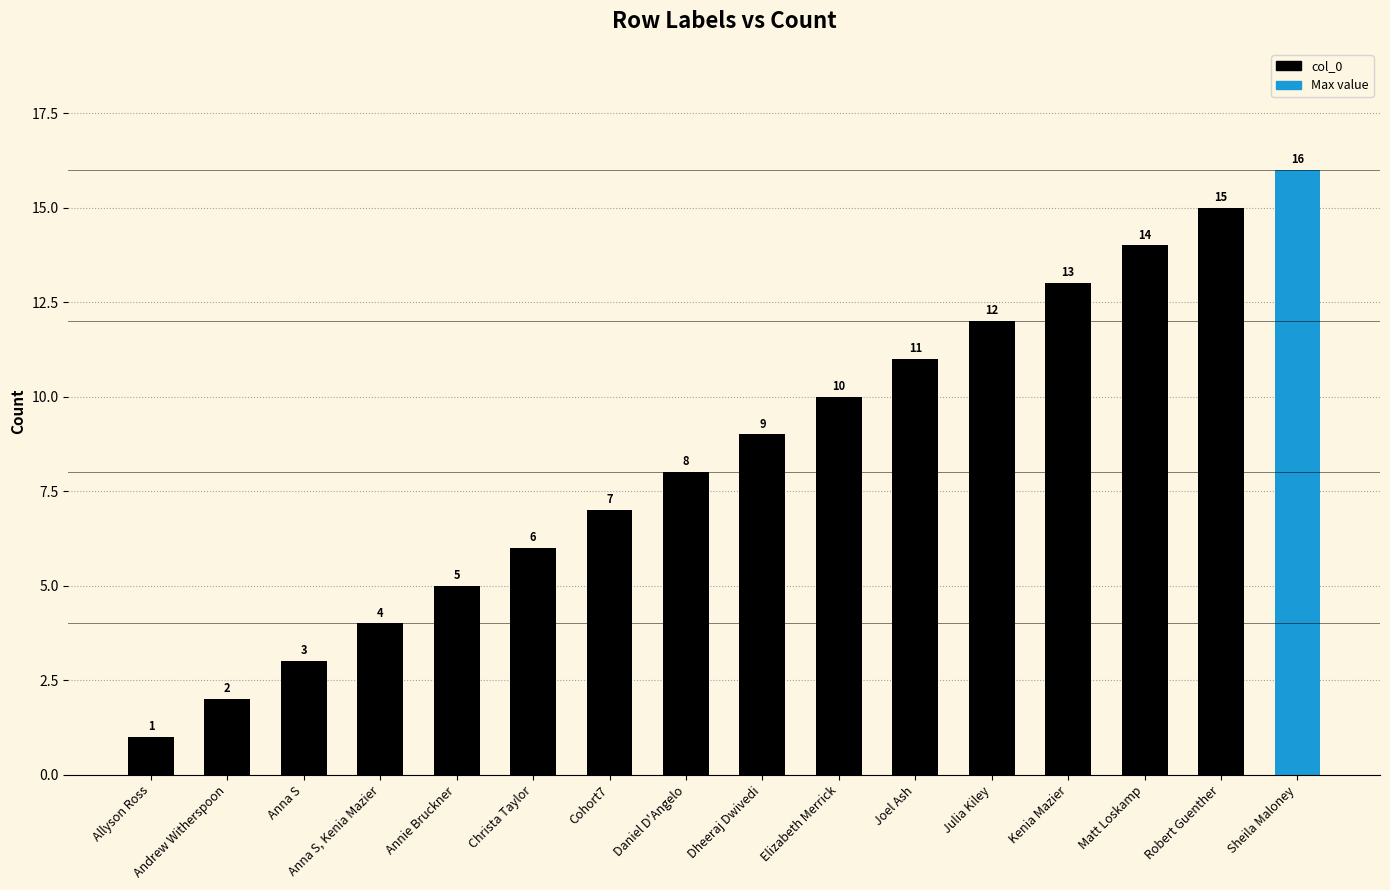

How many categories are shown in the chart?

16